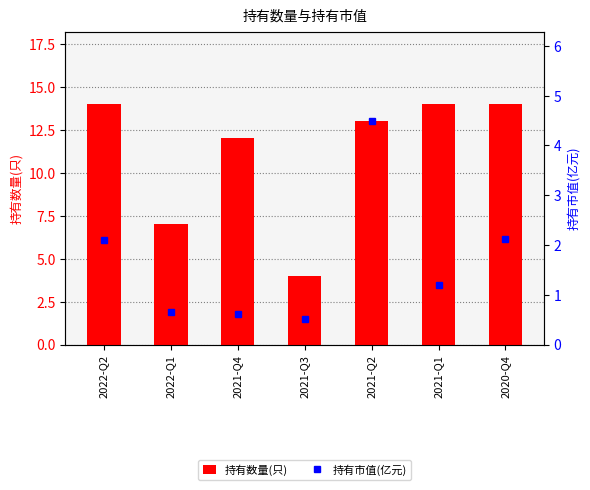

How many values in the 持有数量(只) series are below 13?

3